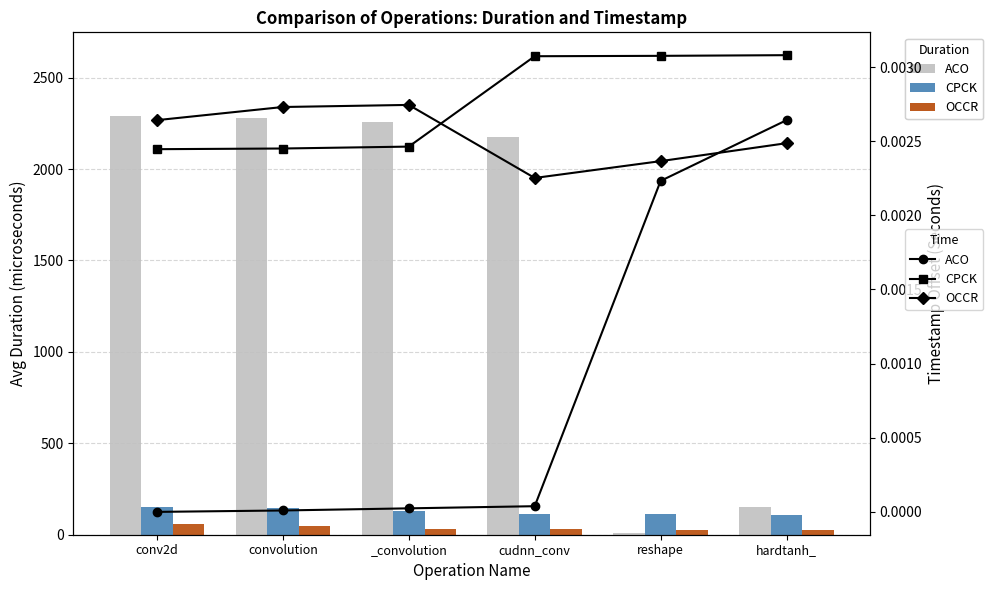

Between reshape and cudnn_conv, which is larger?

reshape